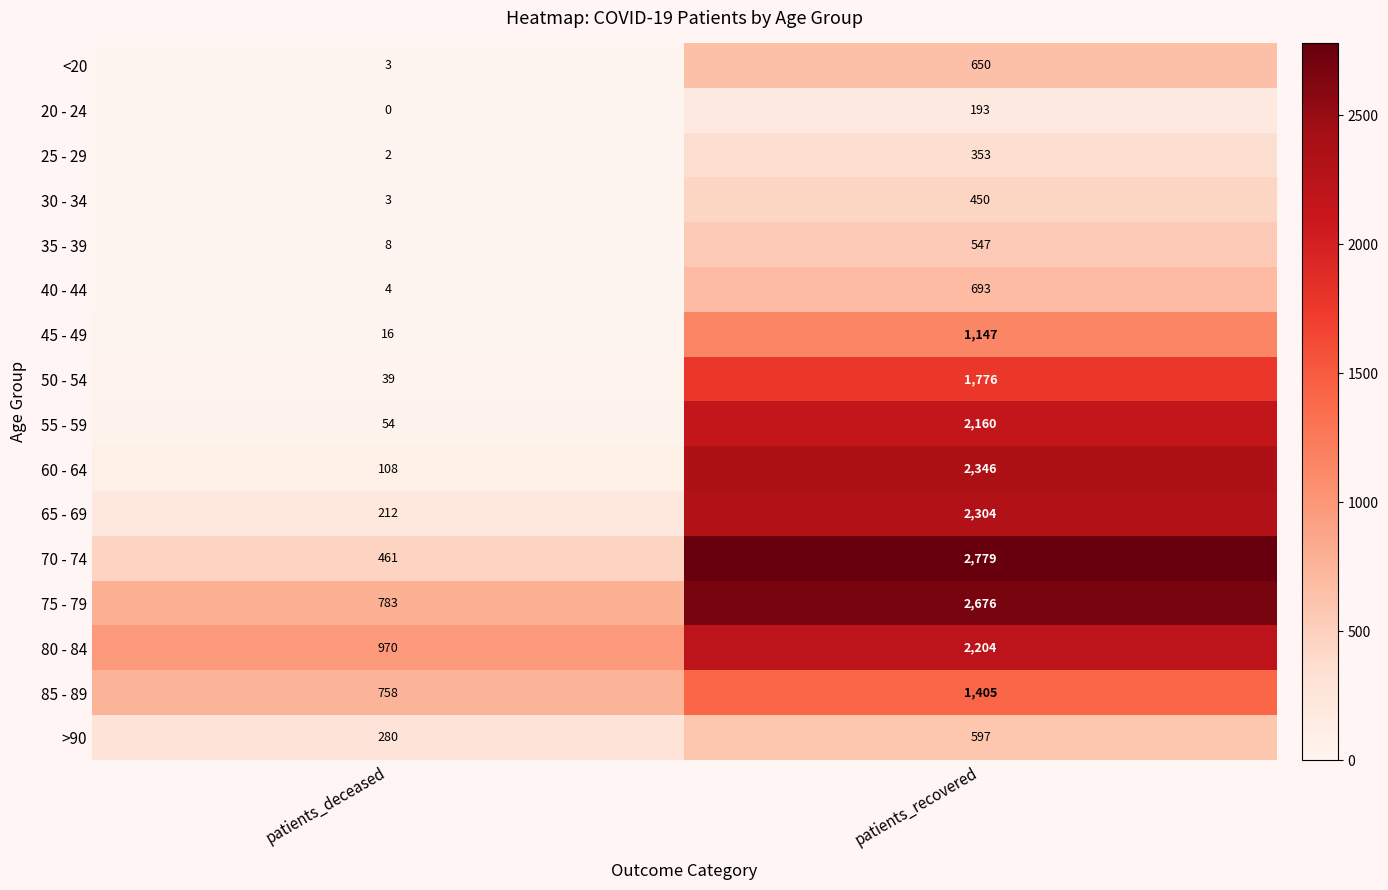

The value of 20 - 24 at patients_deceased is 0. True or false?

True